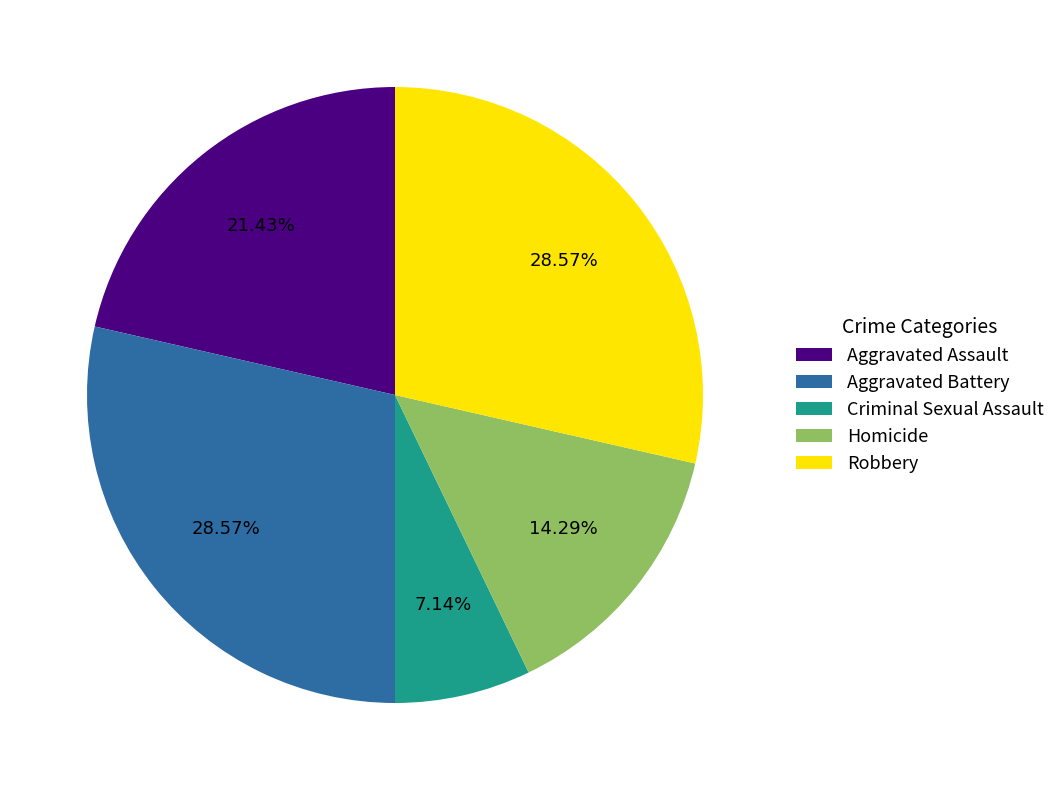

Is Homicide the majority of the pie?

No